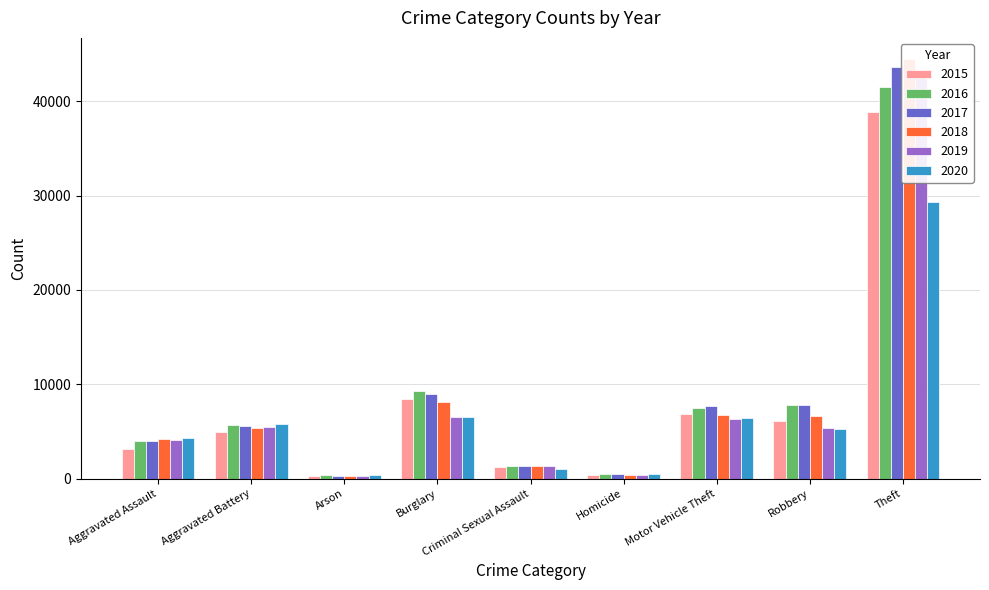

At which label does 2020 reach its minimum?

Arson